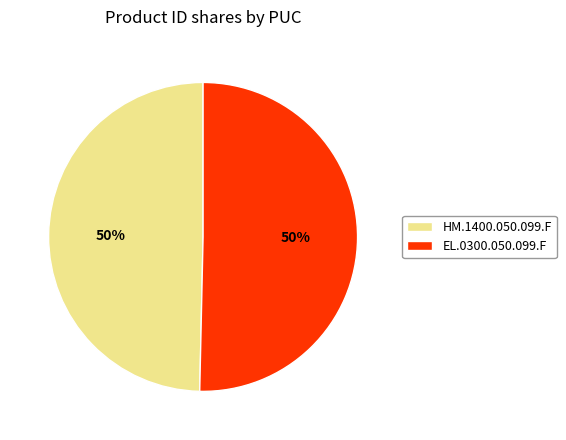

To the nearest percent, what is the average slice percentage?

50%